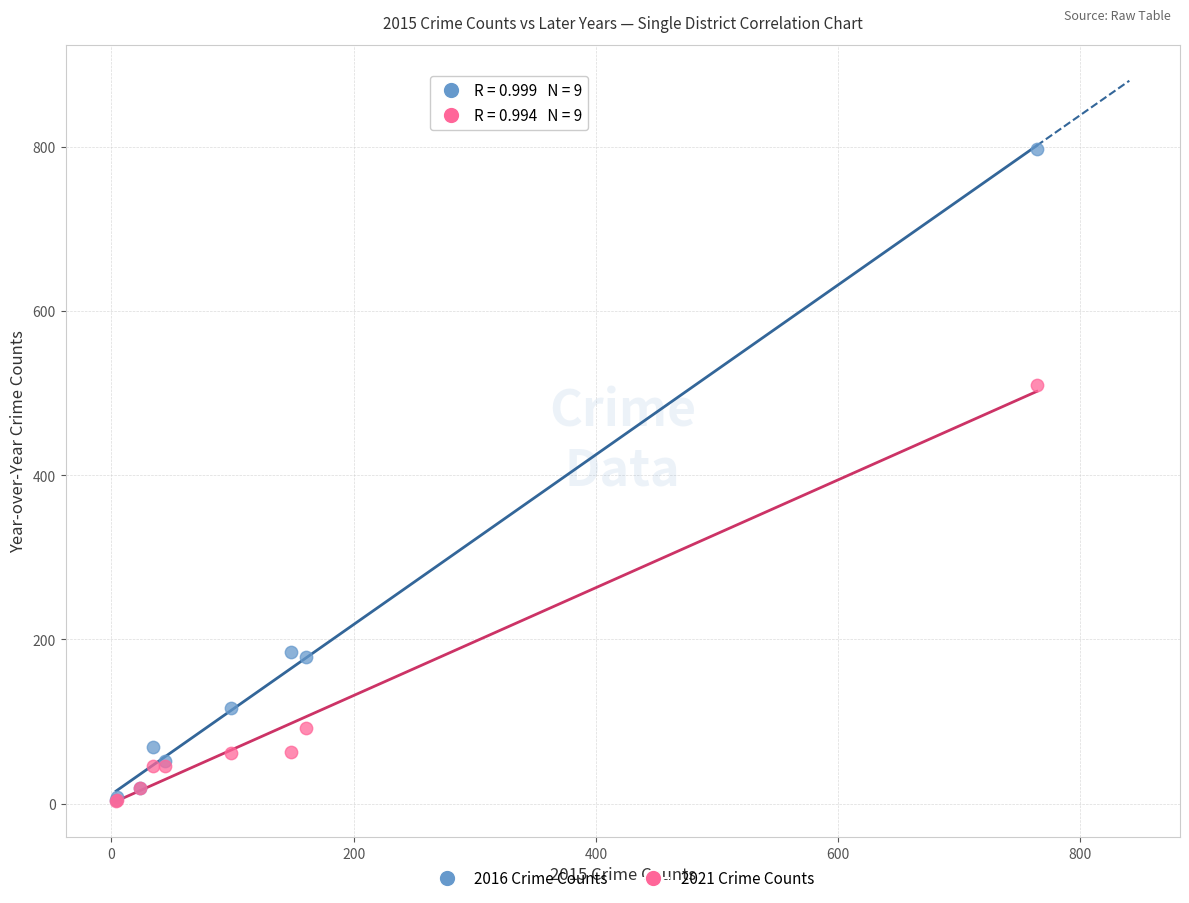

What are all the series names shown in the legend?

2016 Crime Counts, 2021 Crime Counts